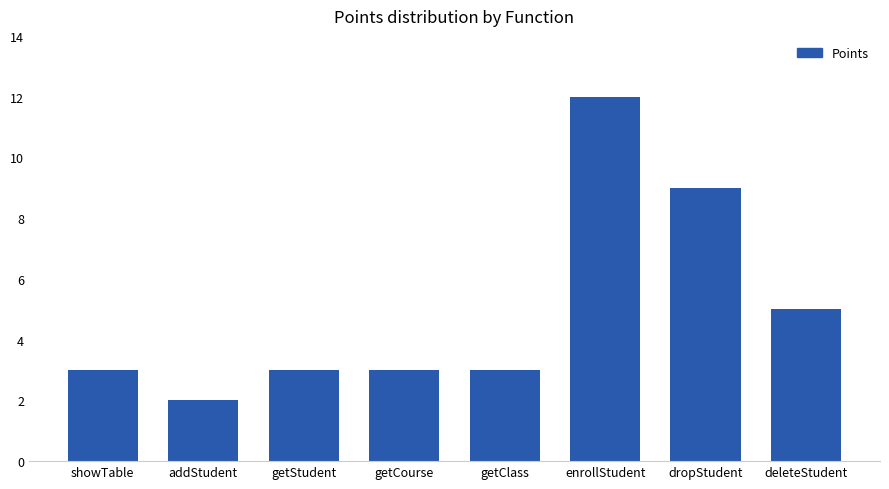

Which label corresponds to the smallest value in the chart?

addStudent